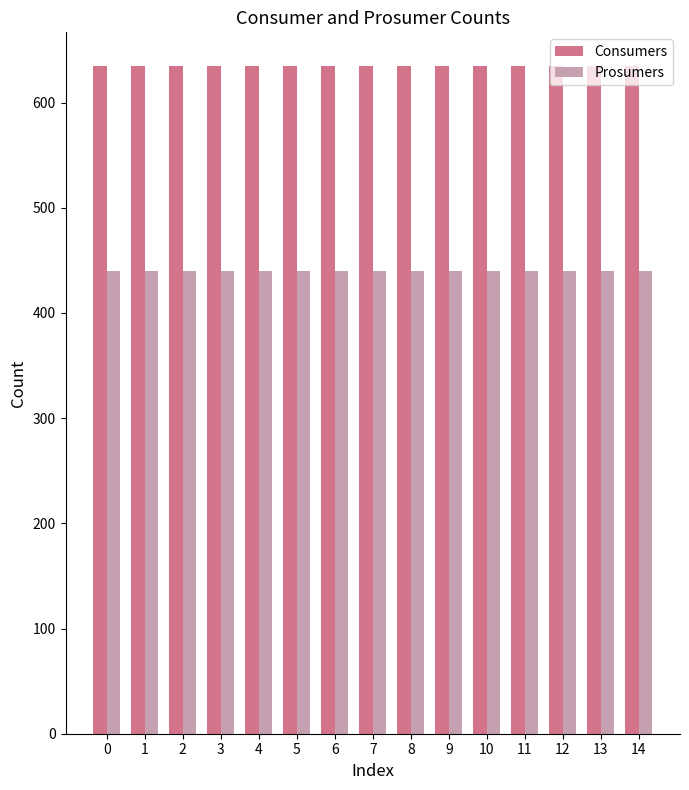

How many bars are there in total?

30